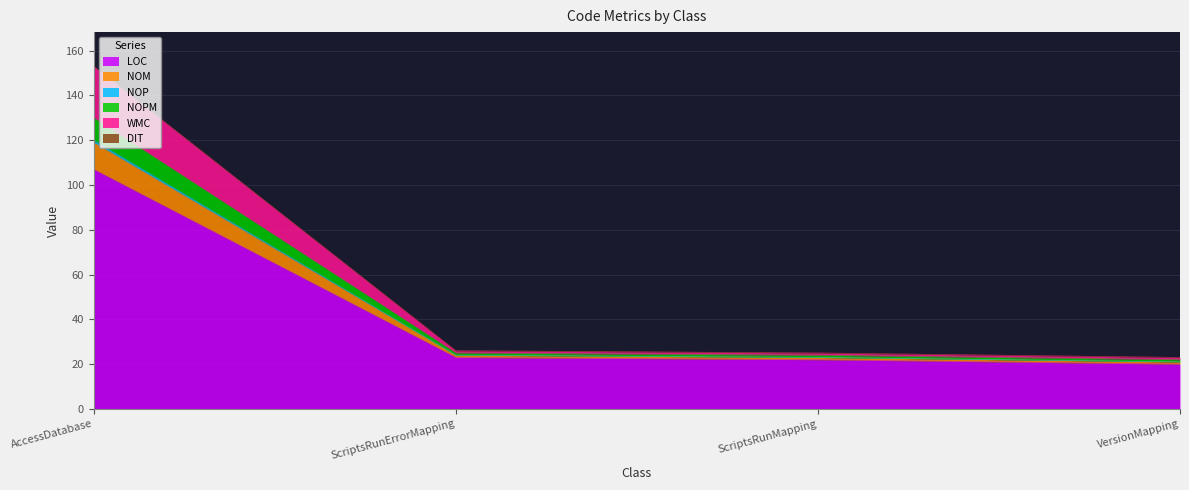

Does the chart have visible grid lines?

Yes